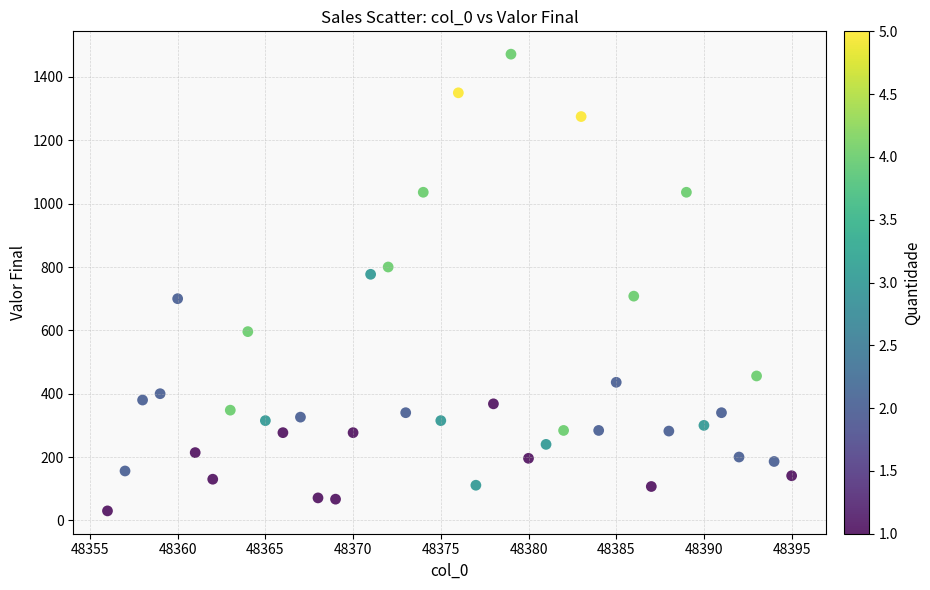

What is the range of X values (max minus min)?

39